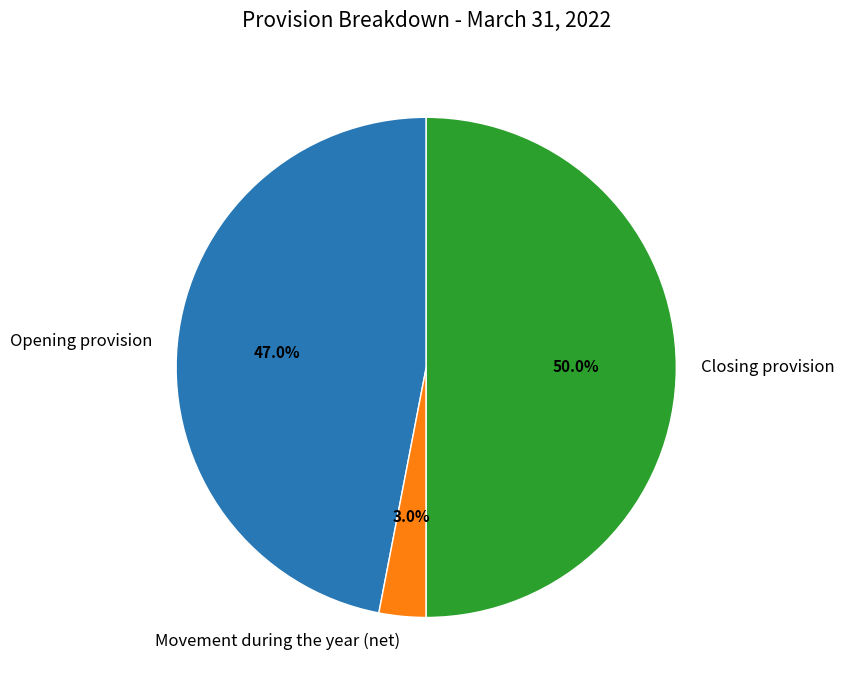

Approximately how many times larger is the value at Opening provision compared to Closing provision?

0.9